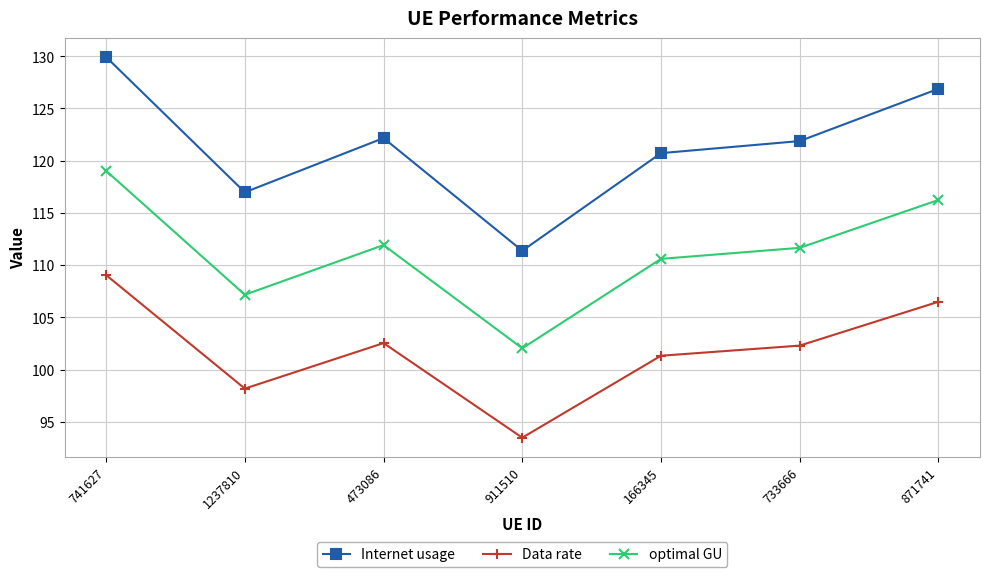

List the series in order of their overall mean, highest first.

Internet usage, optimal GU, Data rate